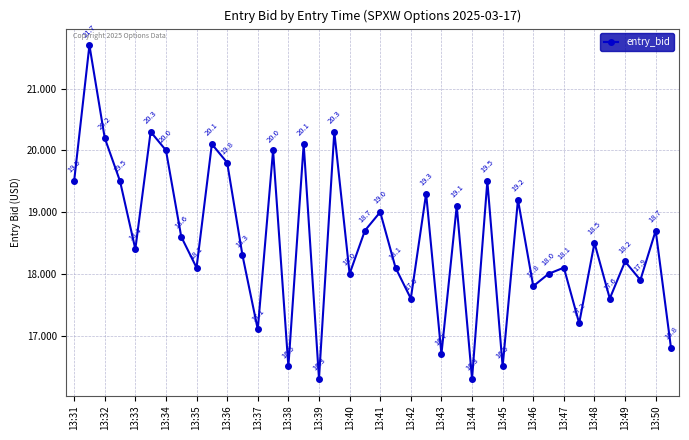

What is the difference between the second highest and second lowest values?

4.0